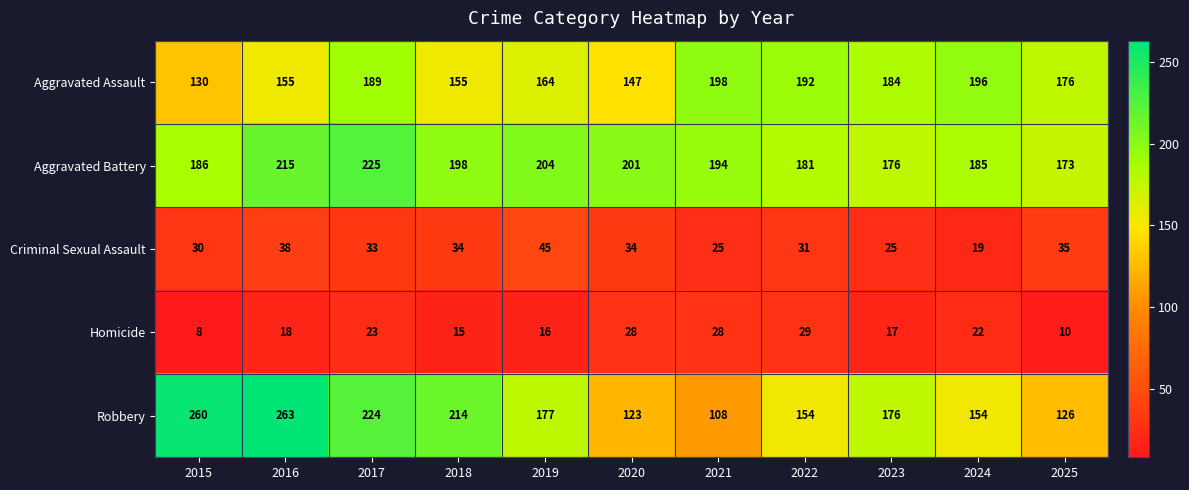

Is the value of Aggravated Battery at 2017 greater than the value of Criminal Sexual Assault at 2016?

Yes